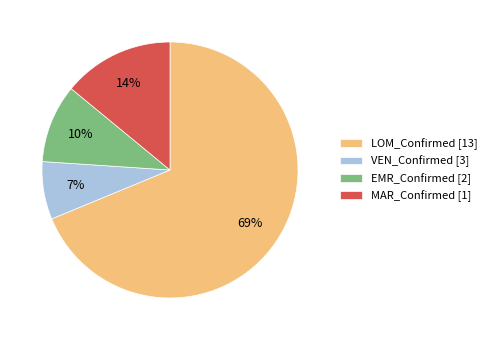

True or false: VEN_Confirmed accounts for 7% of the total.

True